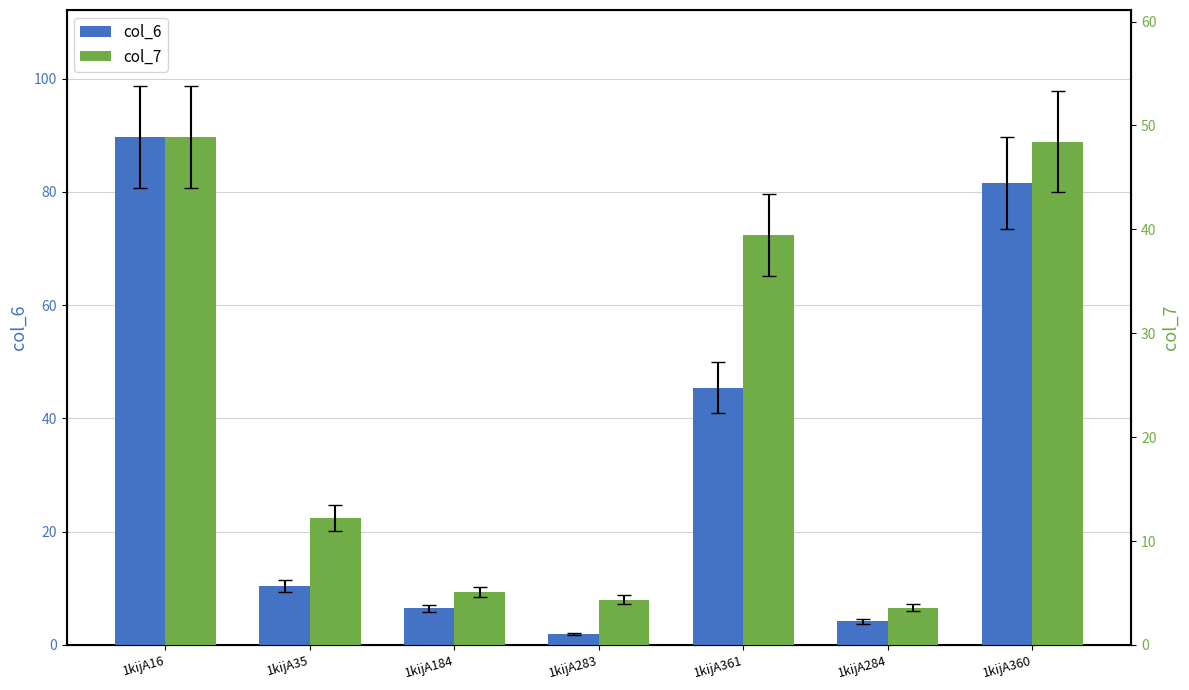

What is the difference between the maximum and minimum values in the col_7 series?

45.3